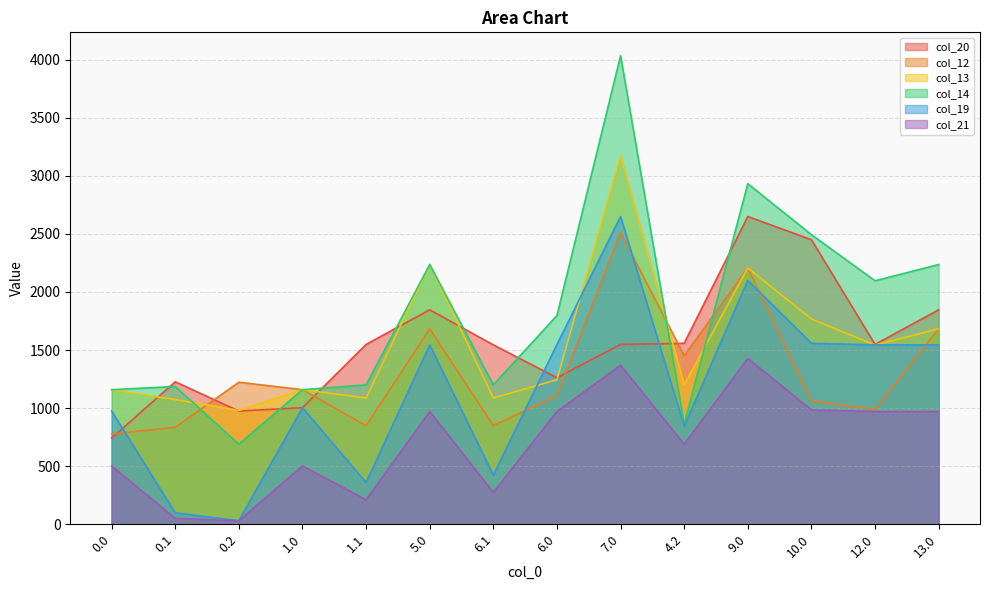

Reading right to left, extract all data points from this chart.

col_20: 1846.6	1548.4	2449.7	2649.7	1558.3	1548.4	1261.7	1544.4	1846.6	1548.4	1003.9	974.9	1226.6	742.7
col_12: 1682.6	989.4	1063.2	2206.3	1451.5	2511.8	1109.0	848.6	1682.6	848.6	1158.8	1223.1	834.7	777.7
col_13: 1682.6	1542.8	1767.7	2206.3	1202.8	3171.8	1244.0	1087.6	2236.0	1087.6	1158.8	980.2	1073.7	1158.8
col_14: 2236.0	2096.3	2493.4	2932.0	862.0	4033.4	1797.4	1200.2	2236.0	1200.2	1158.8	689.8	1186.2	1158.8
col_19: 1544.4	1544.4	1558.3	2098.9	844.4	2649.7	1548.4	423.0	1544.4	359.7	1003.9	30.8	98.2	974.9
col_21: 970.4	970.4	984.3	1428.0	689.1	1368.7	970.4	274.6	970.4	211.3	501.9	30.8	50.9	501.9